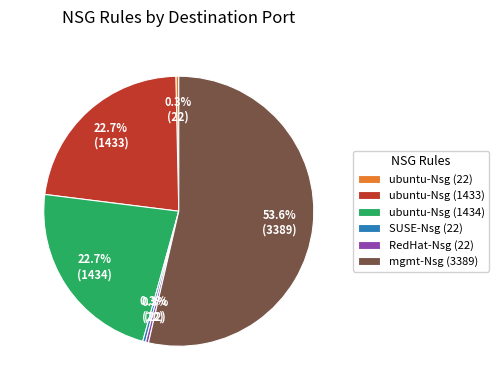

Combined, do mgmt-Nsg (3389) and RedHat-Nsg (22) account for over 50%?

Yes